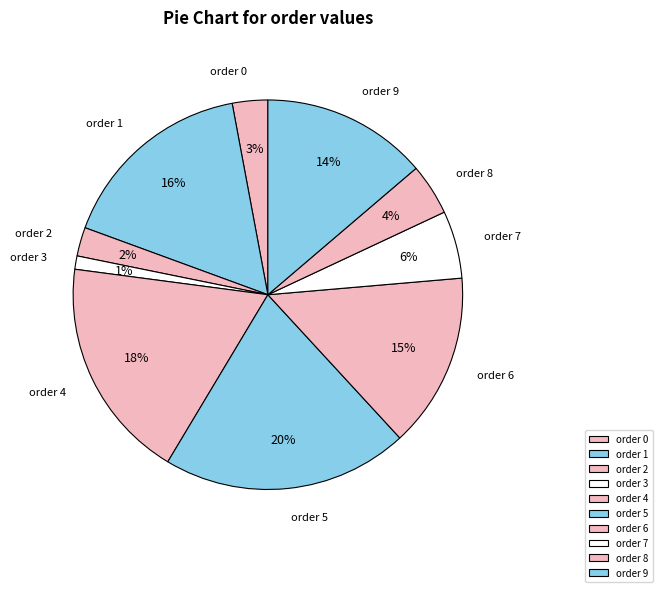

To the nearest percent, what is the average slice percentage?

10%